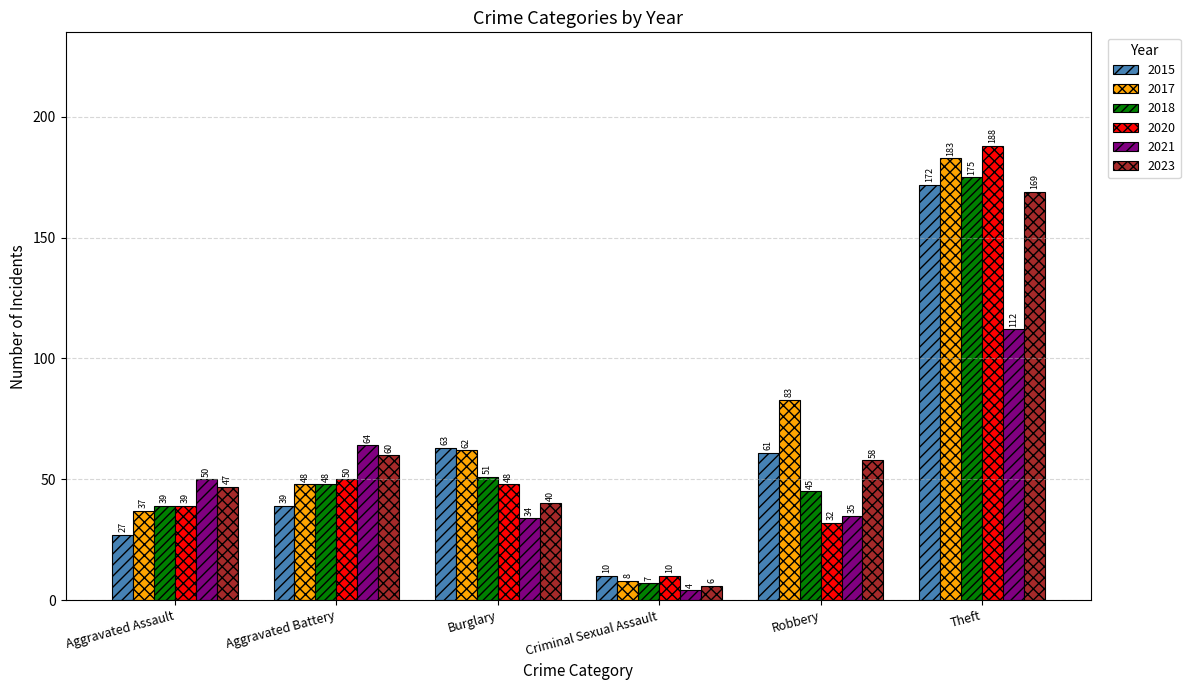

Reading left to right, transcribe all the data shown in this chart.

2015: Aggravated Assault=27	Aggravated Battery=39	Burglary=63	Criminal Sexual Assault=10	Robbery=61	Theft=172
2017: Aggravated Assault=37	Aggravated Battery=48	Burglary=62	Criminal Sexual Assault=8	Robbery=83	Theft=183
2018: Aggravated Assault=39	Aggravated Battery=48	Burglary=51	Criminal Sexual Assault=7	Robbery=45	Theft=175
2020: Aggravated Assault=39	Aggravated Battery=50	Burglary=48	Criminal Sexual Assault=10	Robbery=32	Theft=188
2021: Aggravated Assault=50	Aggravated Battery=64	Burglary=34	Criminal Sexual Assault=4	Robbery=35	Theft=112
2023: Aggravated Assault=47	Aggravated Battery=60	Burglary=40	Criminal Sexual Assault=6	Robbery=58	Theft=169